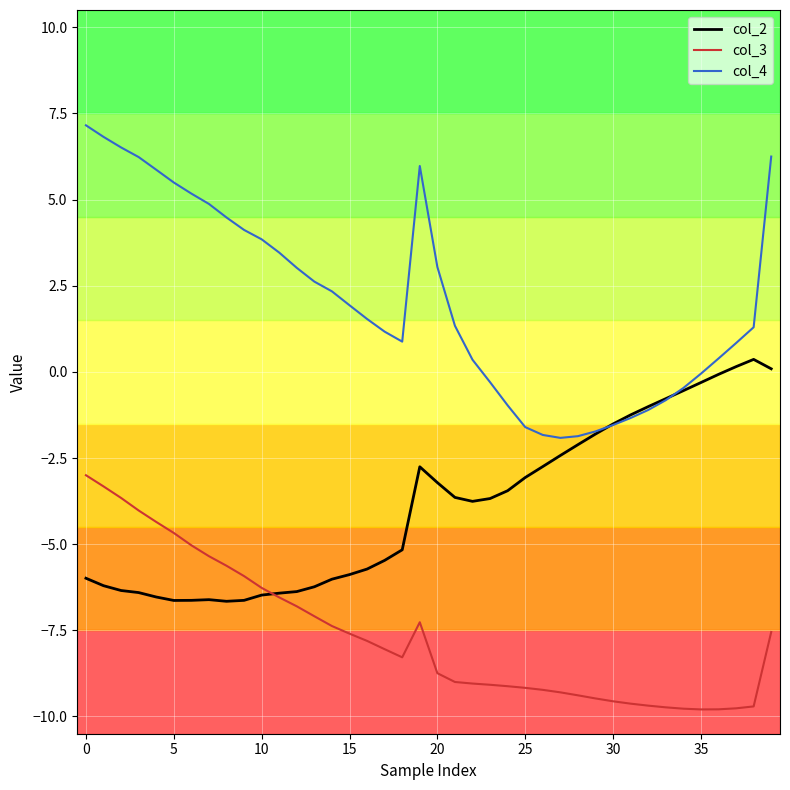

What is the lowest value of the col_4 series?

-1.9